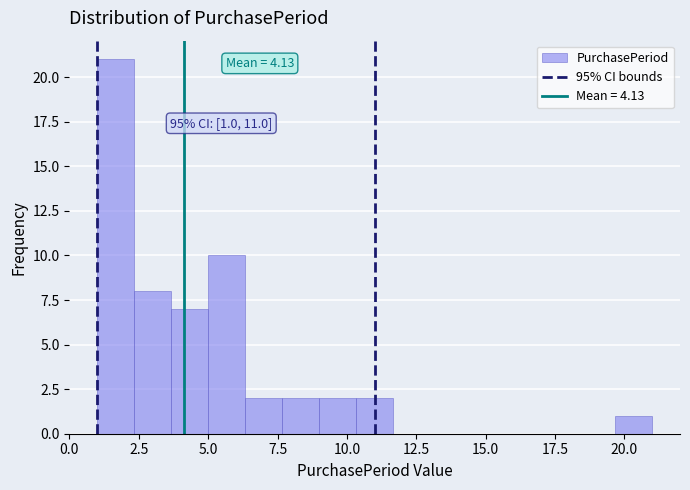

Read against the x-axis, roughly where is the centre of the tallest bar?

1.5